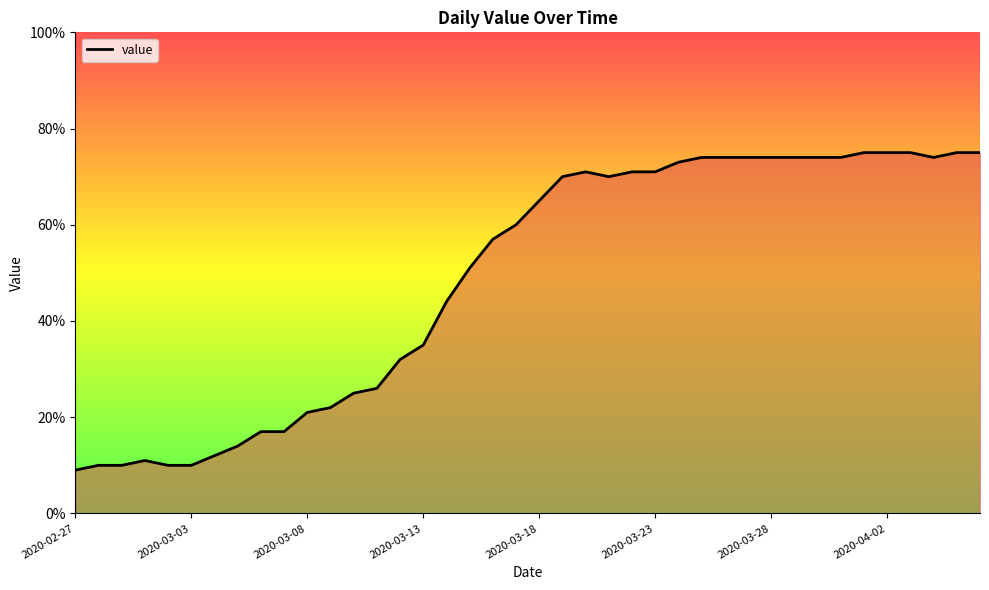

What is the difference between the maximum and minimum values?

66